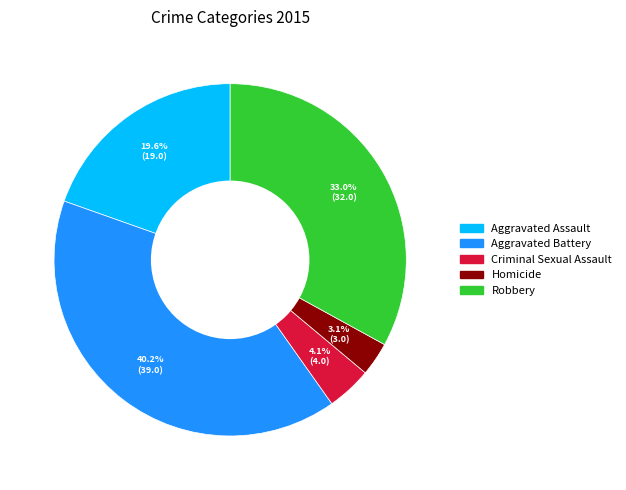

What is the ratio of the value at Criminal Sexual Assault to the value at Homicide?

1.3